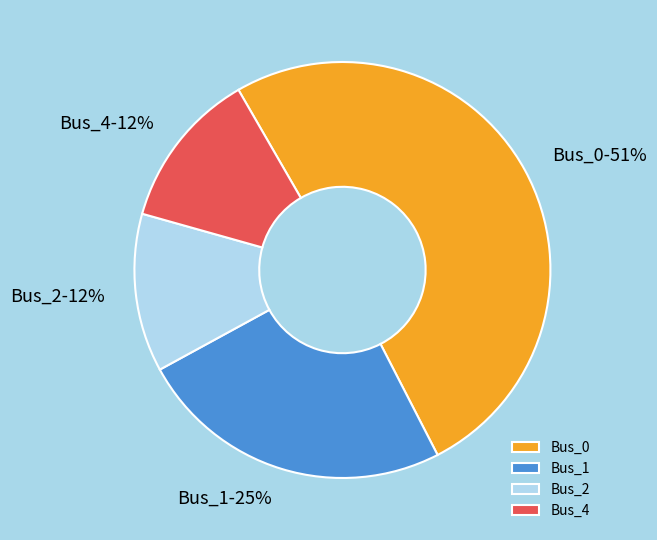

The Bus_2 slice represents 2% of the pie. True or false?

False